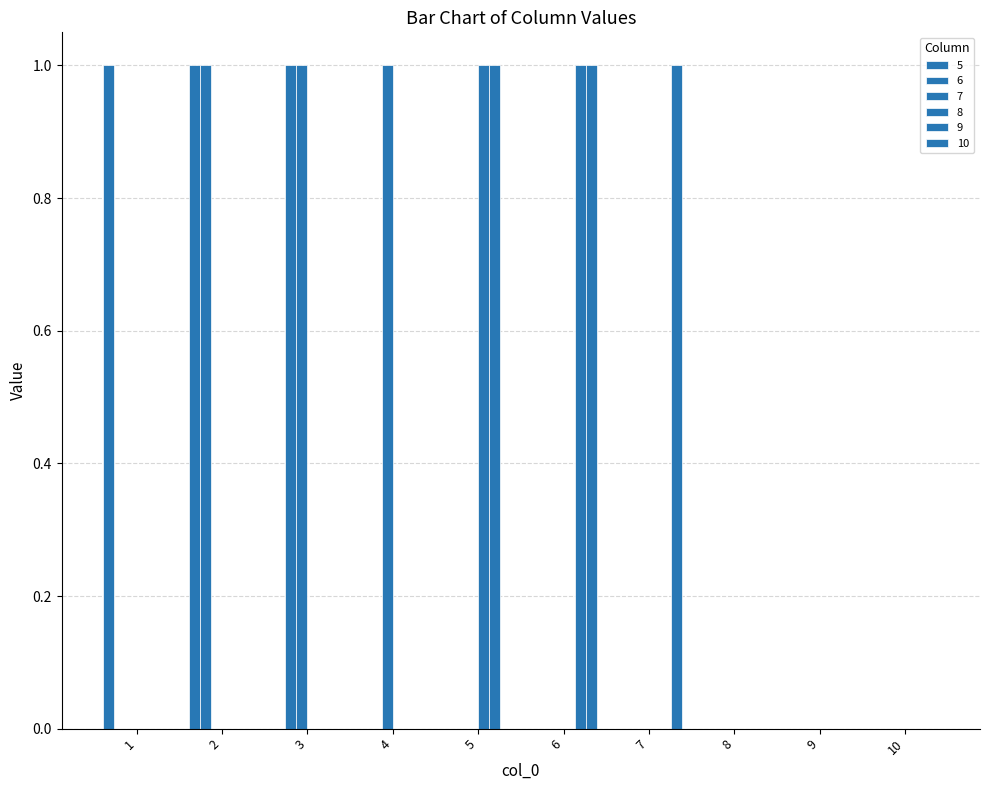

At which label does 6 reach its peak?

2